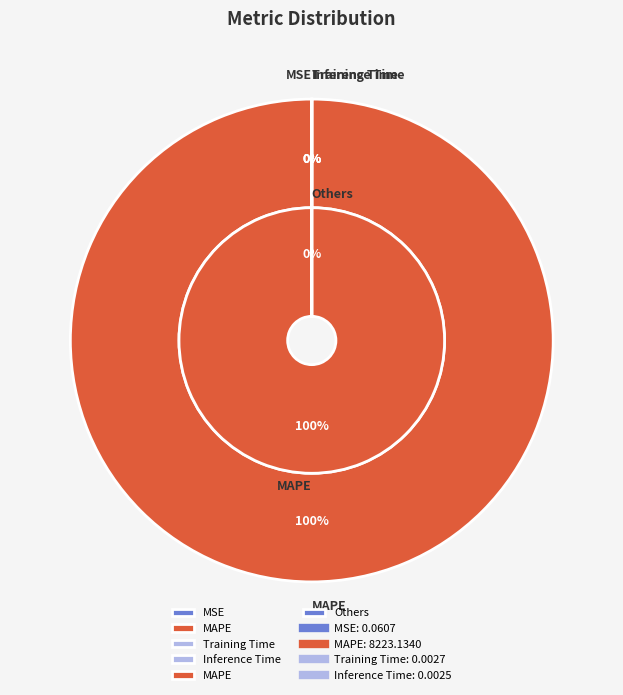

Count the number of slices in the pie.

5